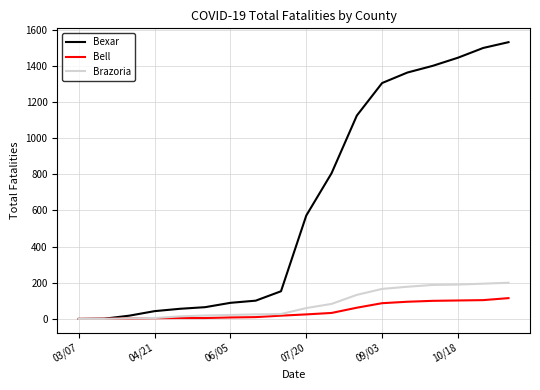

What is the highest value of the Brazoria series?

200